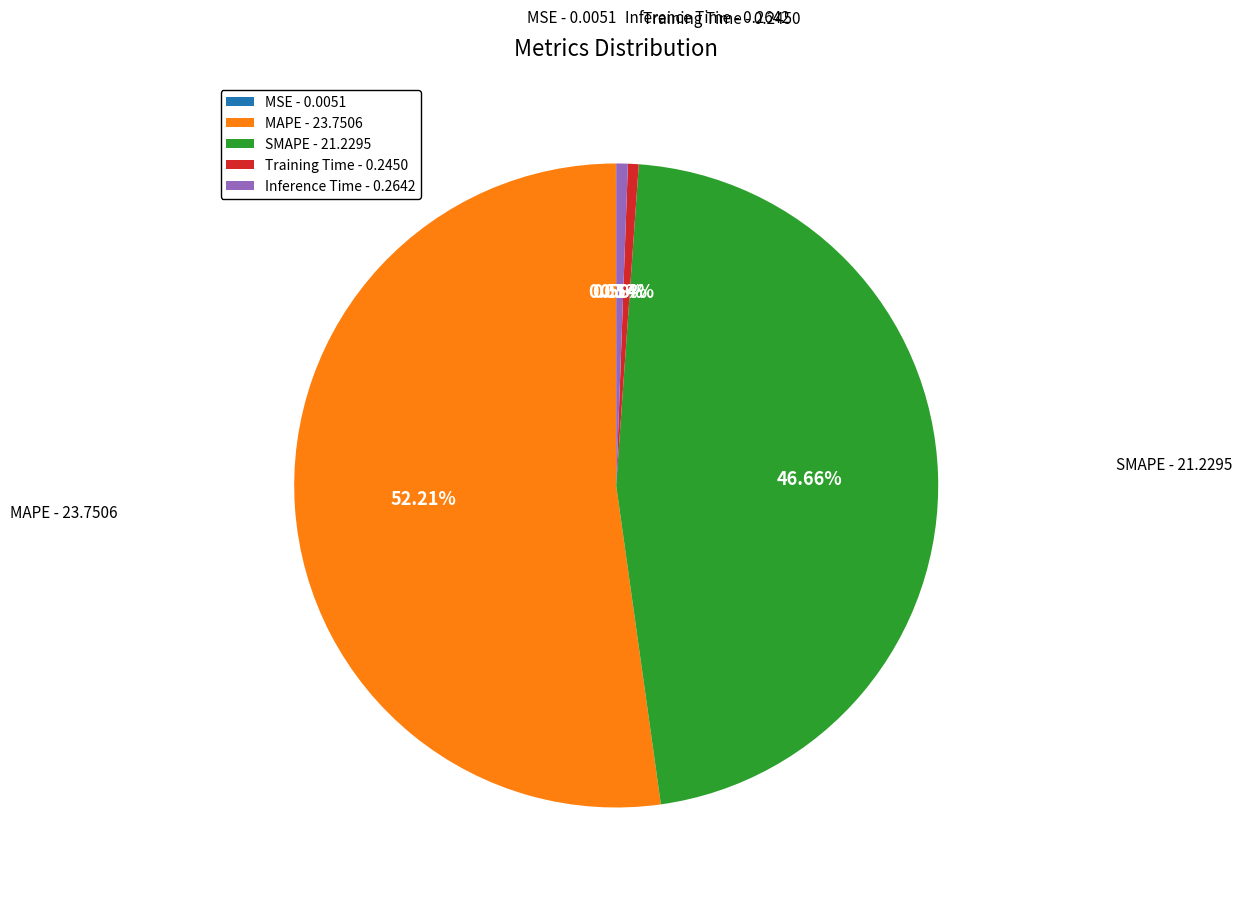

Does MAPE account for over 50% of the chart?

Yes